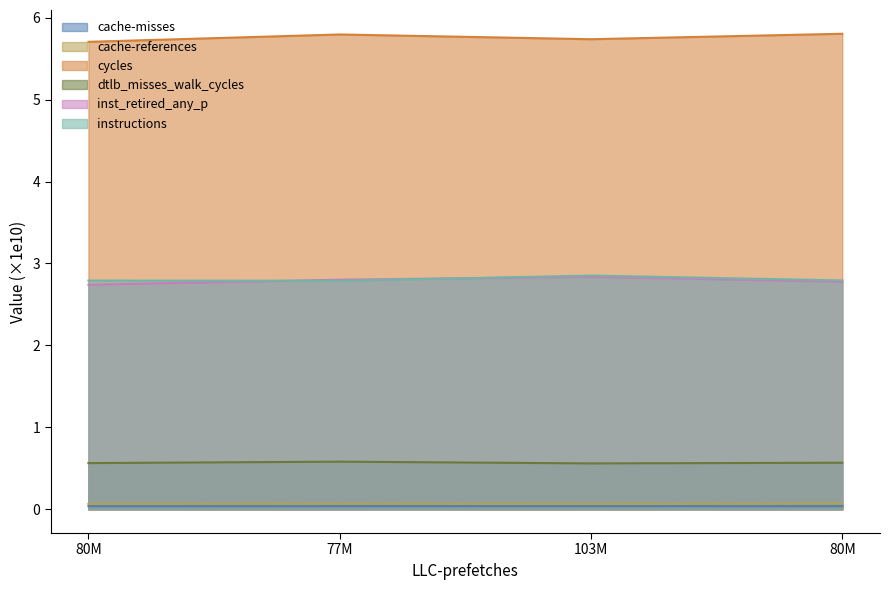

Does the chart display data point markers on the line(s)?

No